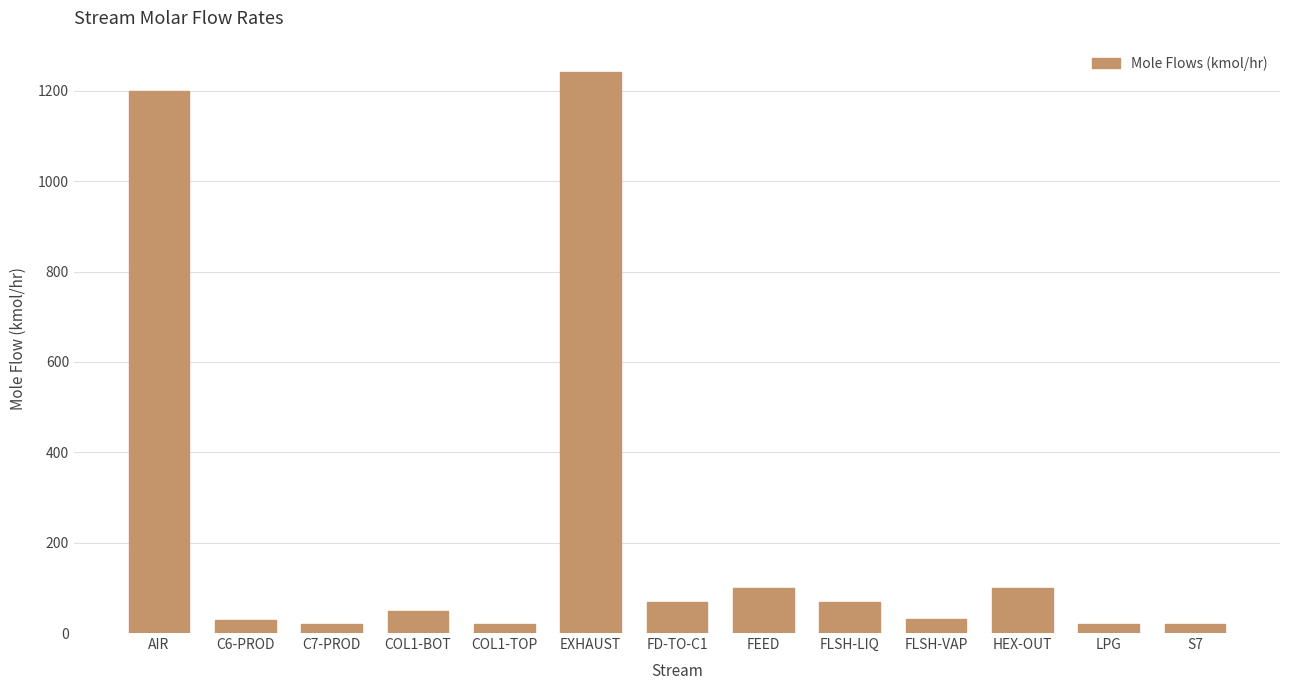

Which label corresponds to the largest value in the chart?

EXHAUST